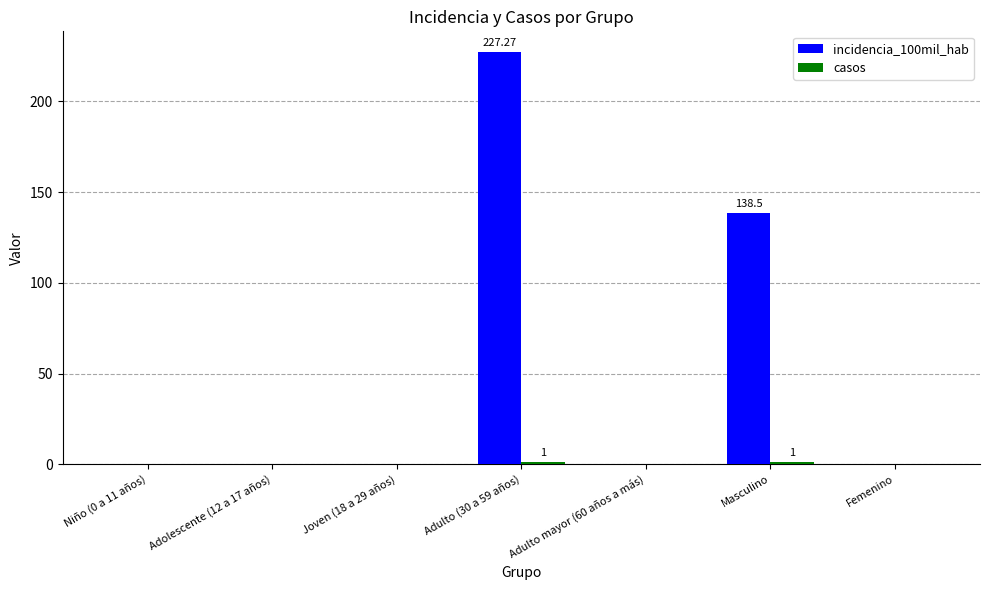

What is the sum of all incidencia_100mil_hab values?

365.8